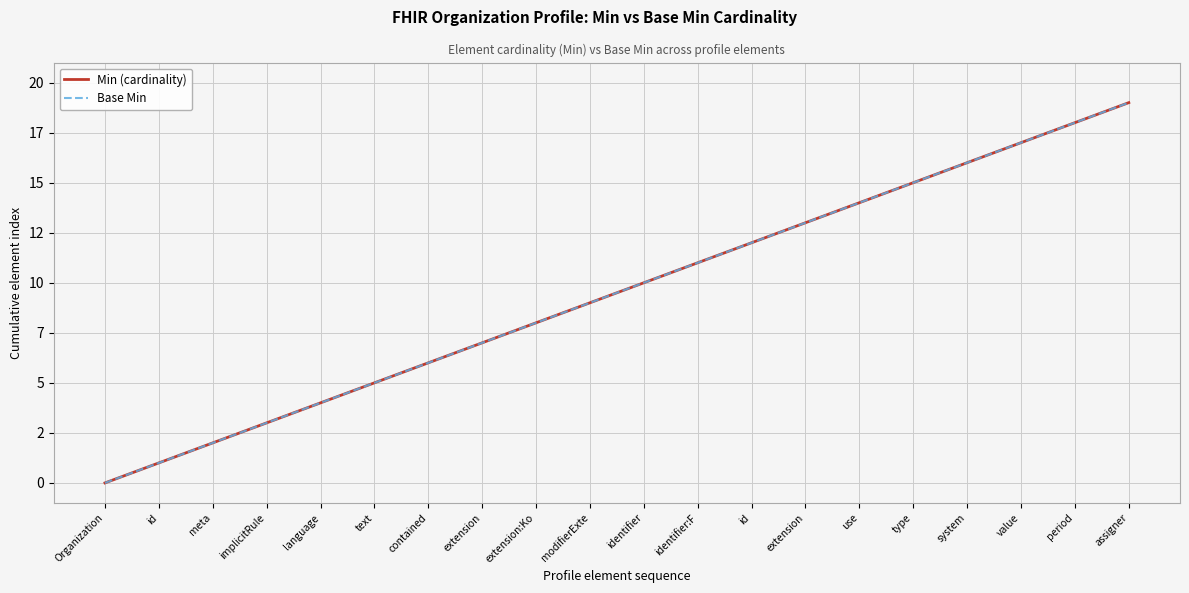

At which category is the sum across all series the highest?

assigner